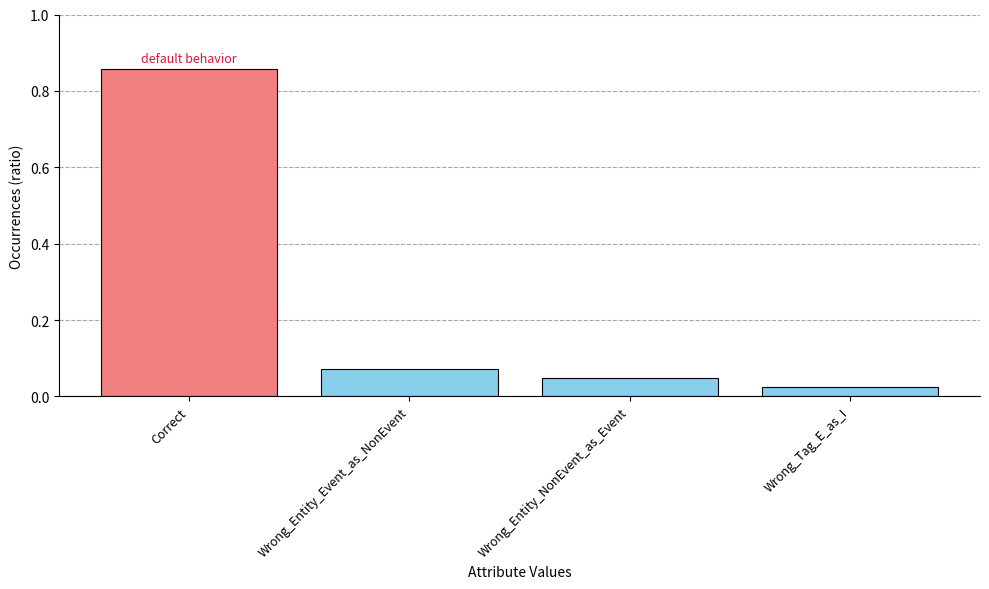

Which category has the highest value across all series?

Correct